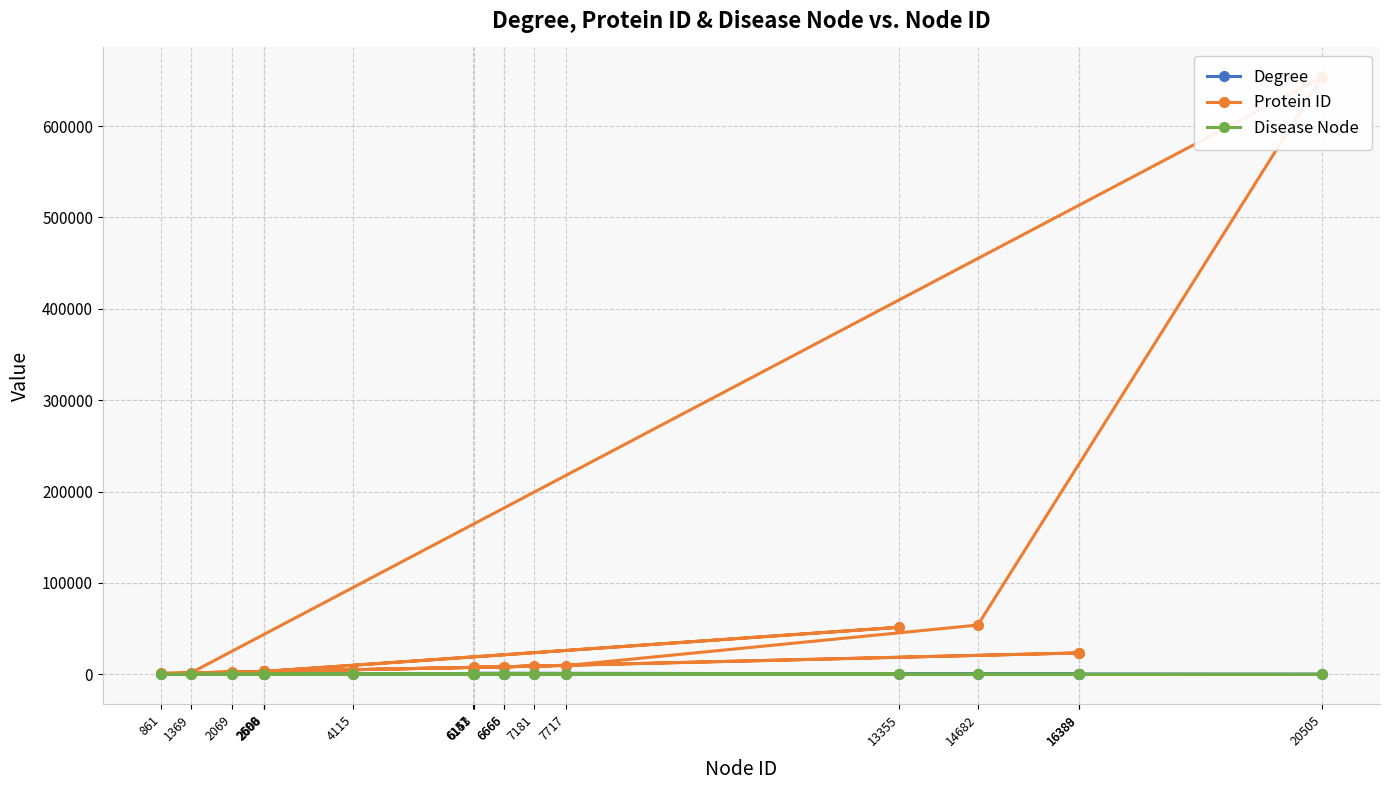

At which category is the sum across all series the highest?

20505